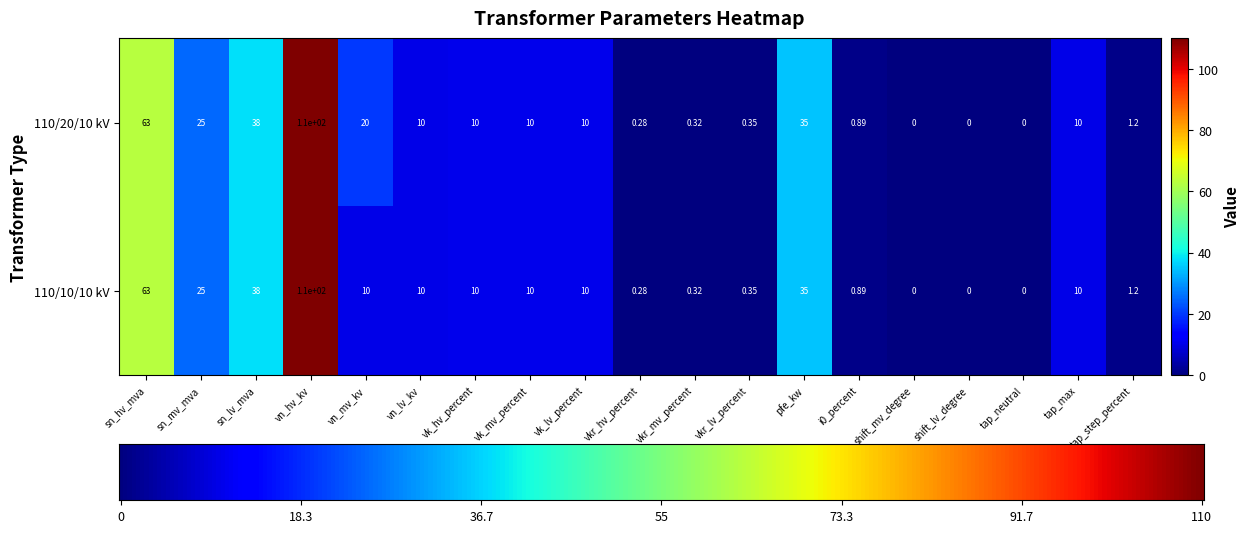

Where does the 110/20/10 kV series first go above 10?

sn_hv_mva